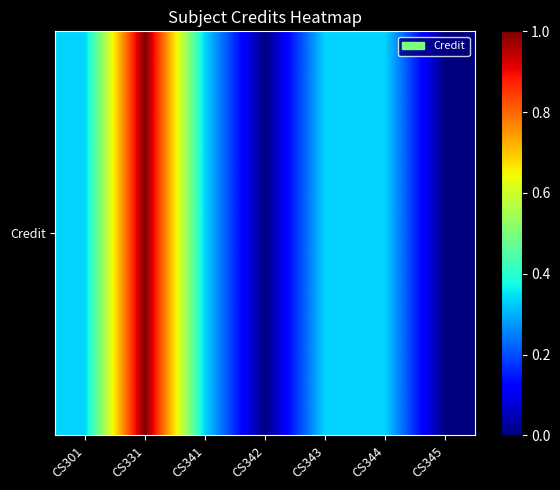

Reading left to right, what are all the values shown in this chart?

CS301=0.3	CS331=1.0	CS341=0.3	CS342=0.0	CS343=0.3	CS344=0.3	CS345=0.0